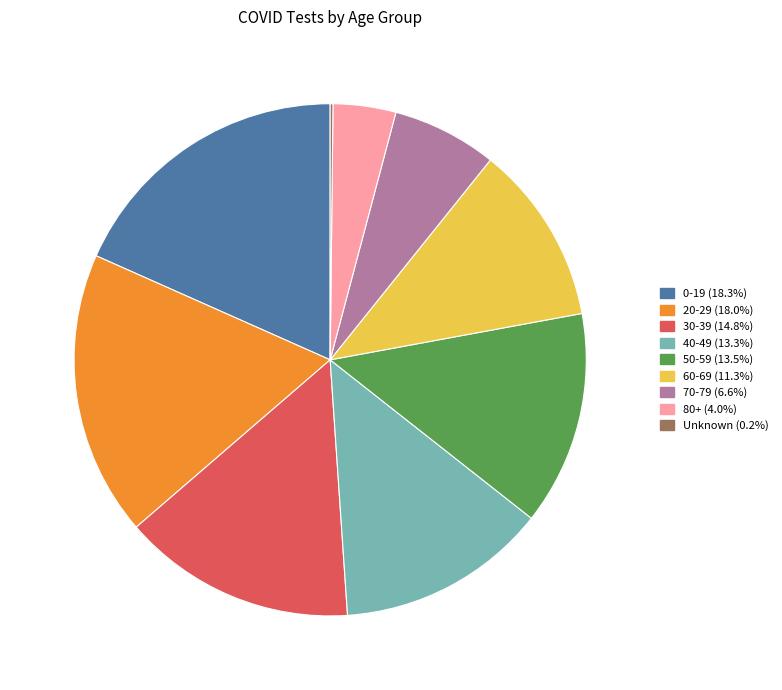

Which has a higher value, 30-39 or 80+?

30-39